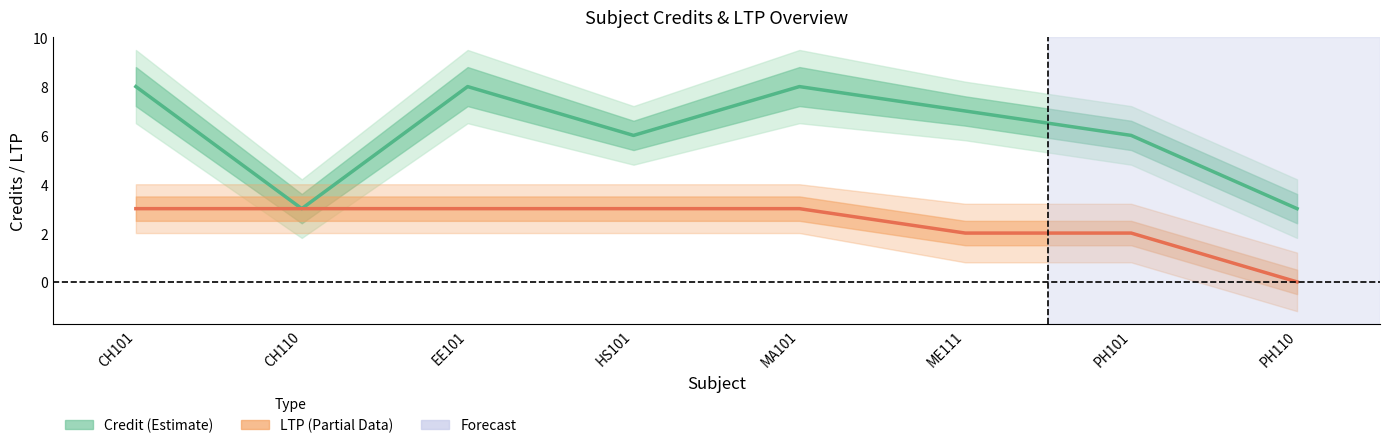

What is the sum of the Credit (Estimate) values at HS101 and ME111?

13